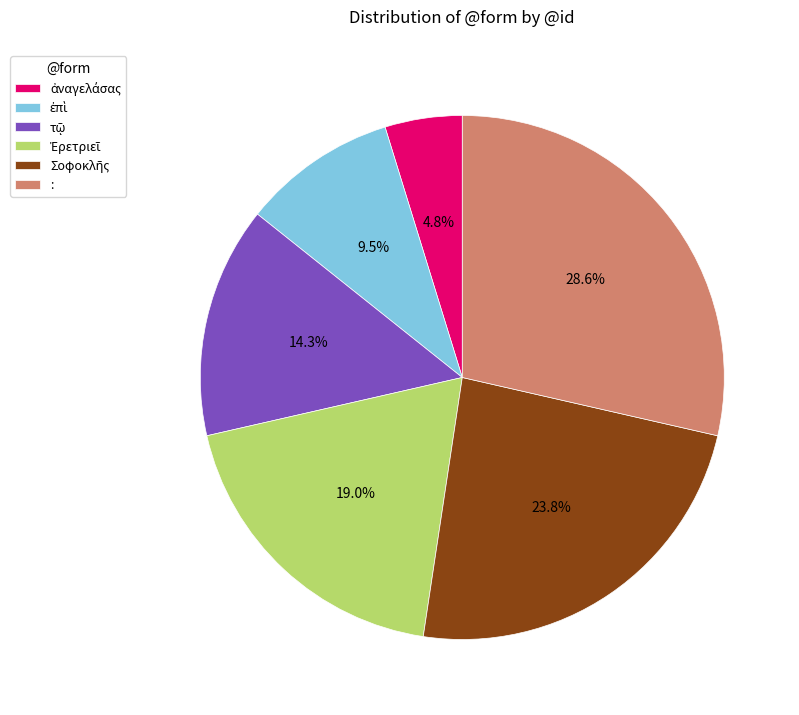

Which category has the biggest portion of the pie?

: